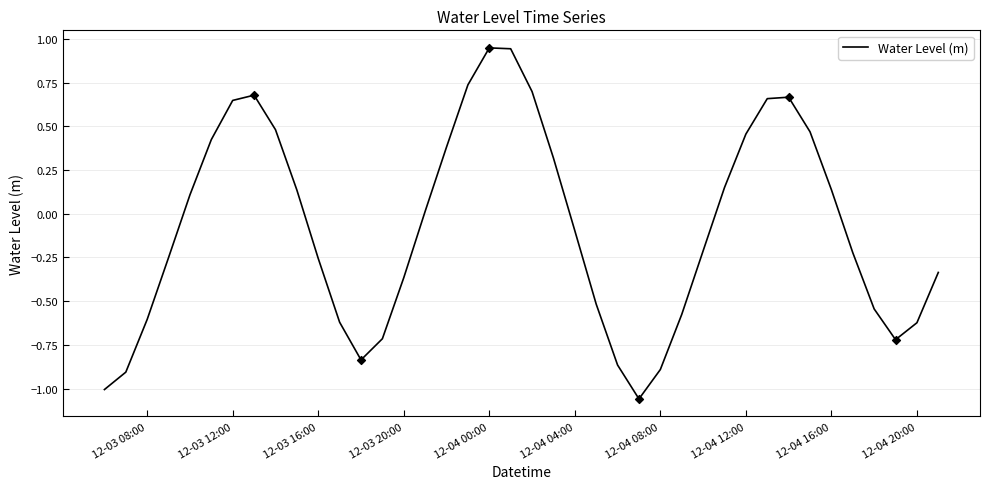

What is the difference between the maximum and minimum values?

2.0